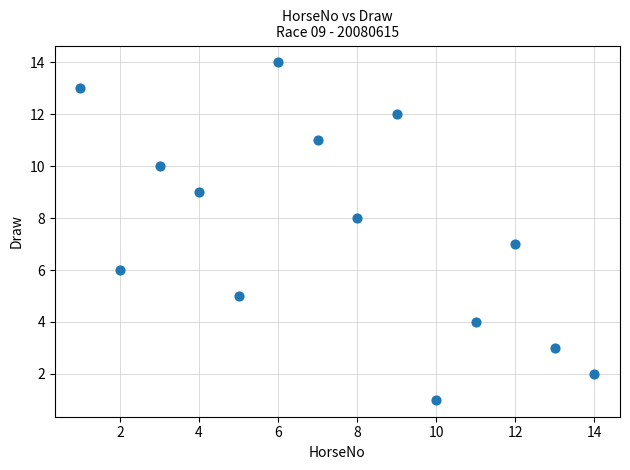

What is the range of Y values (max minus min)?

13